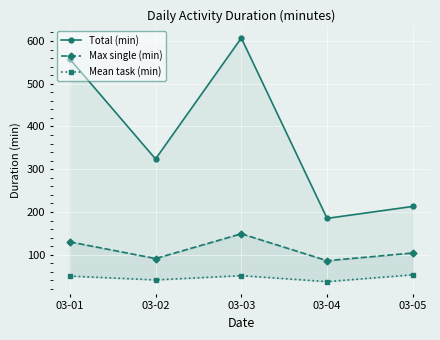

True or false: Total (min) and Mean task (min) cross at least once.

False